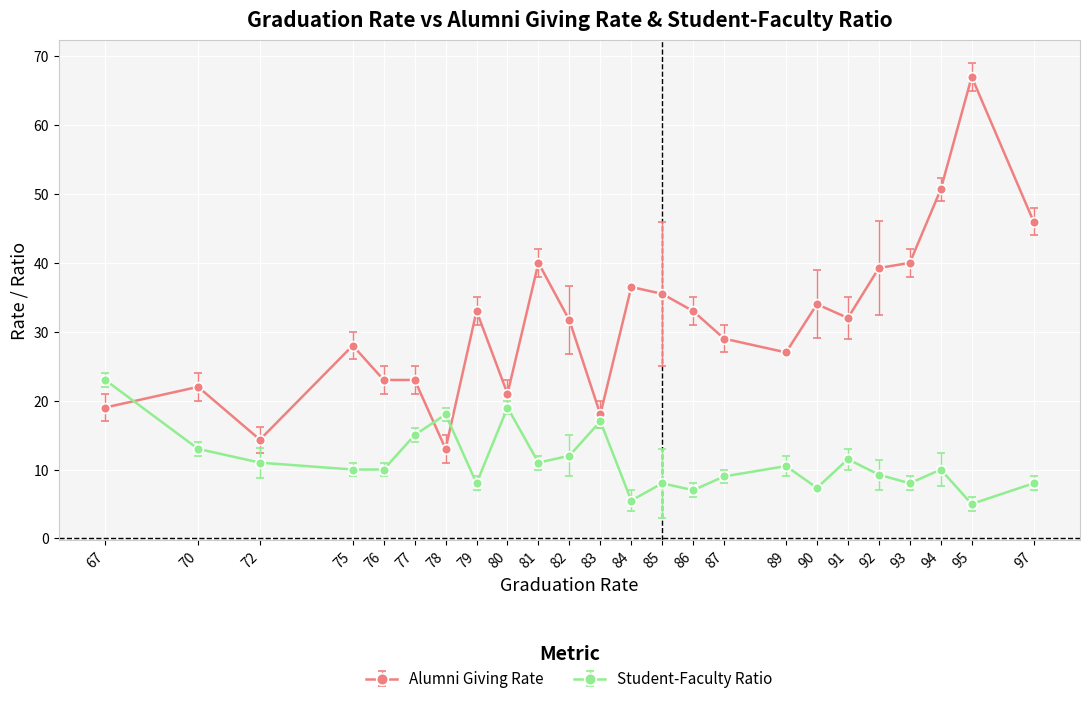

Which series ends up on top after the final intersection of Student-Faculty Ratio and Alumni Giving Rate?

Alumni Giving Rate